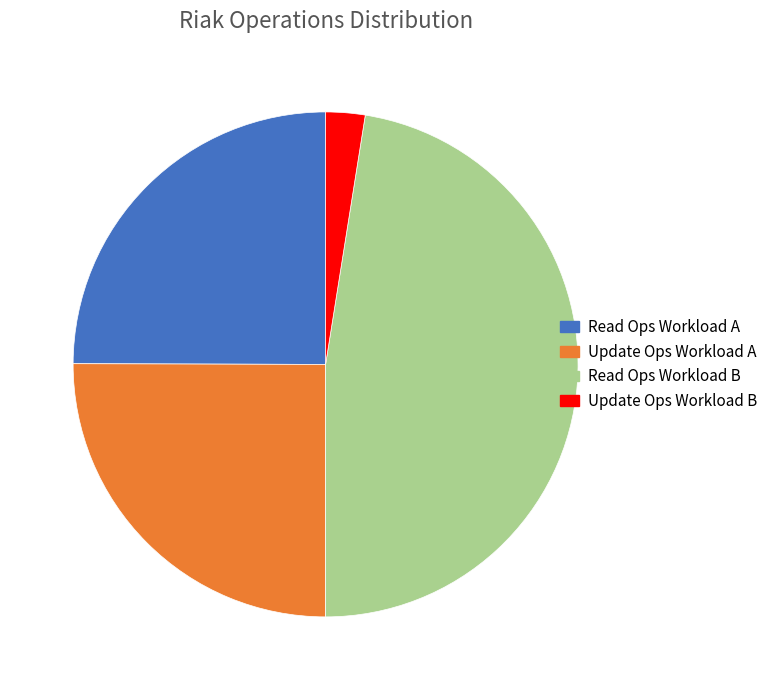

Between Read Ops Workload B and Read Ops Workload A, which is larger?

Read Ops Workload B